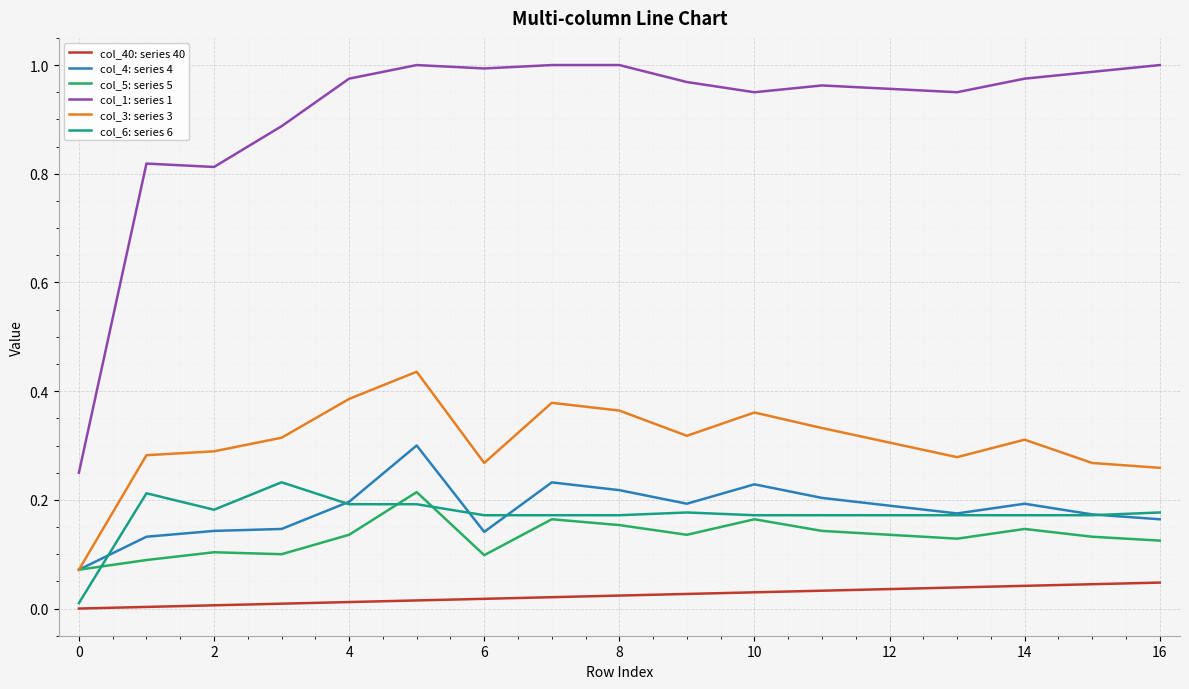

Which series has the widest spread of values?

col_1: series 1